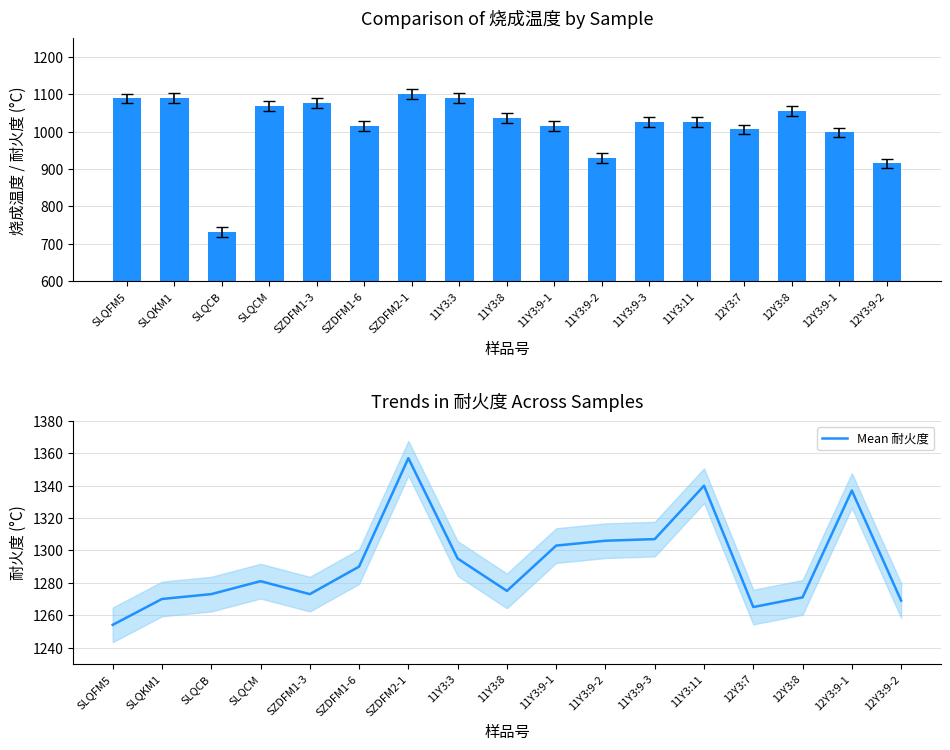

True or false: Mean 耐火度 has a value of 1337 at 12Y3:9-1.

True